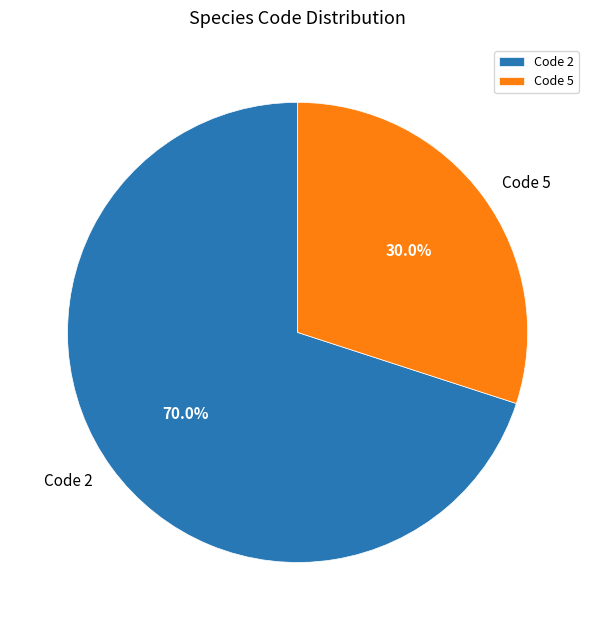

Is Code 5 the majority of the pie?

No